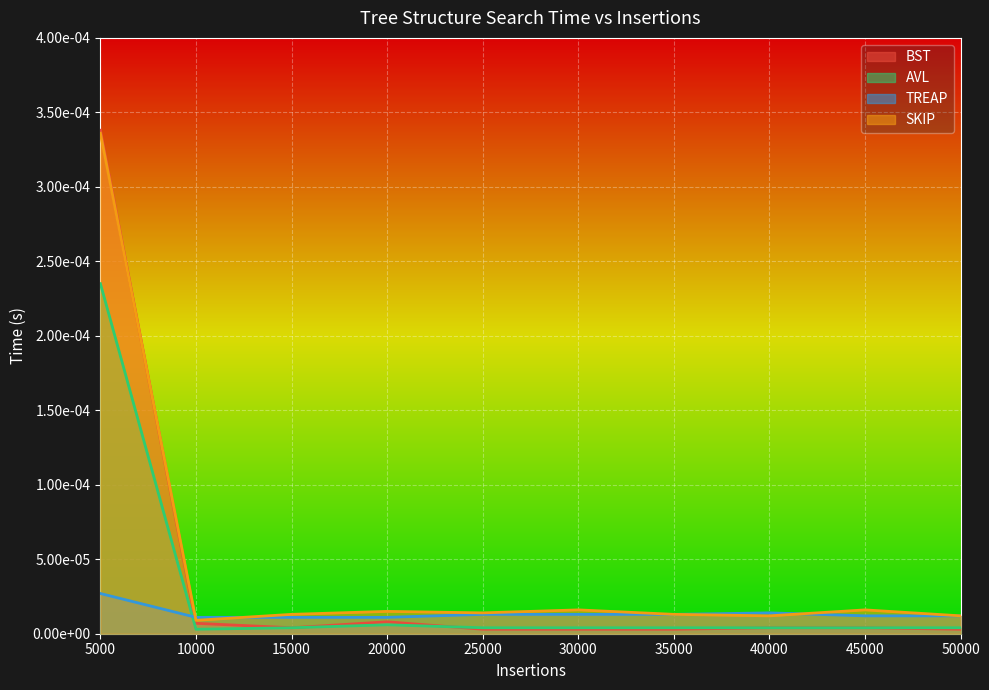

Which series changed the most between 10000 and 35000?

BST